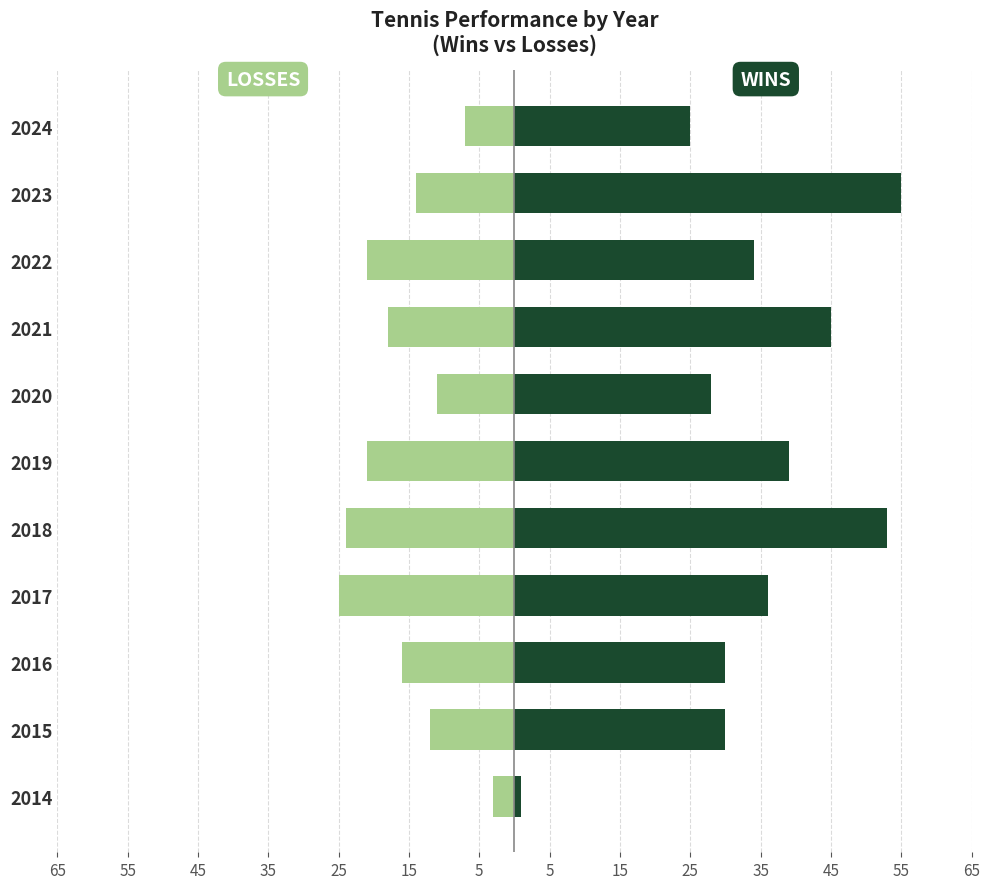

What is the difference between the highest and lowest values at 2020?

39